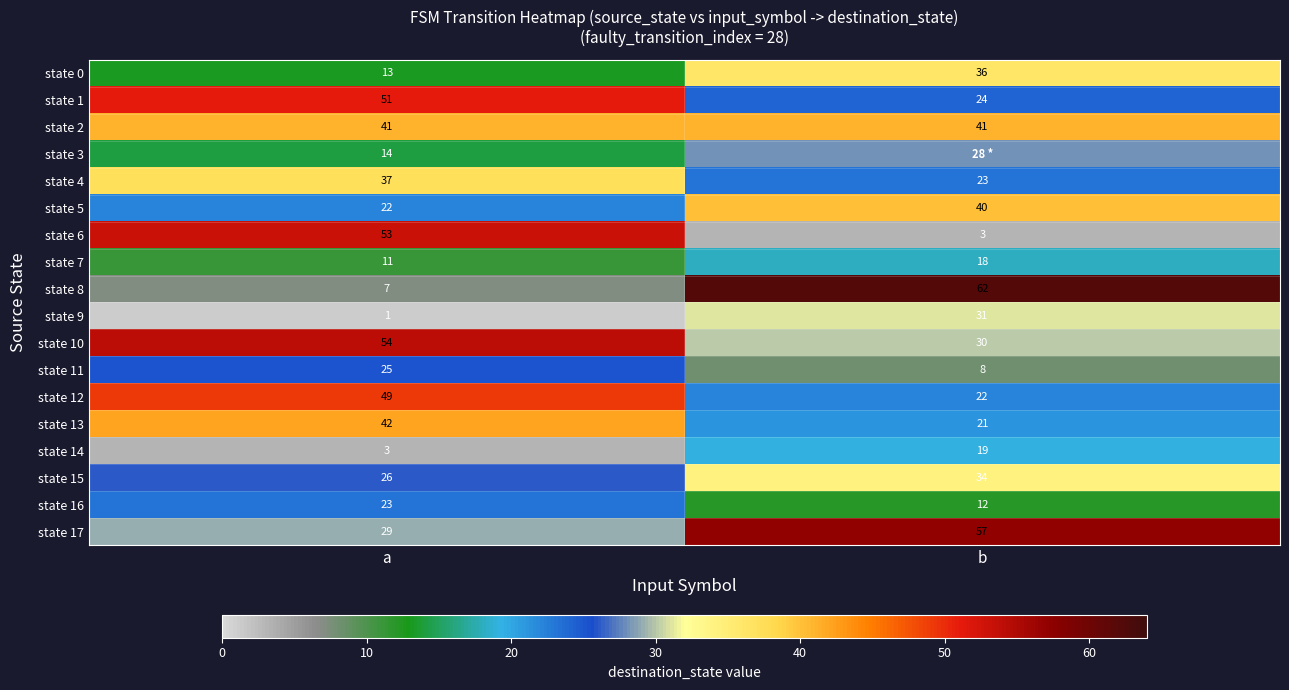

What is the lowest value of the state 1 series?

24